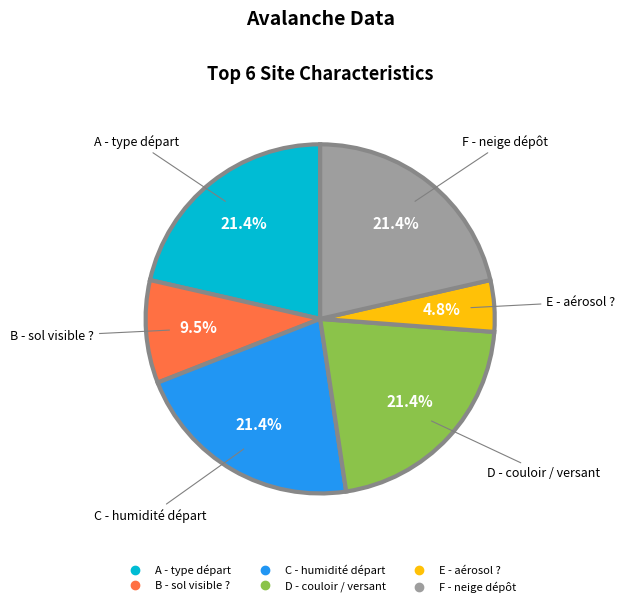

Does E - aérosol ? account for over 50% of the chart?

No